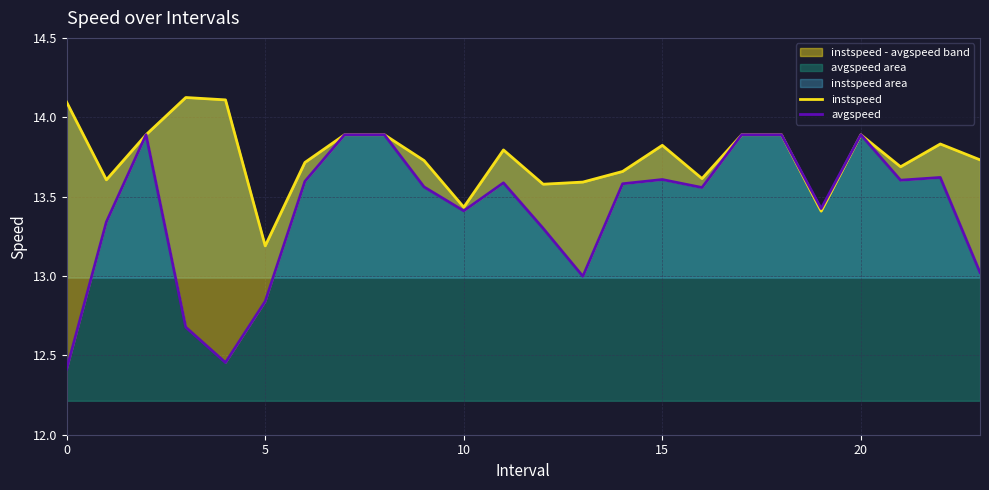

True or false: instspeed and avgspeed intersect in this chart.

False